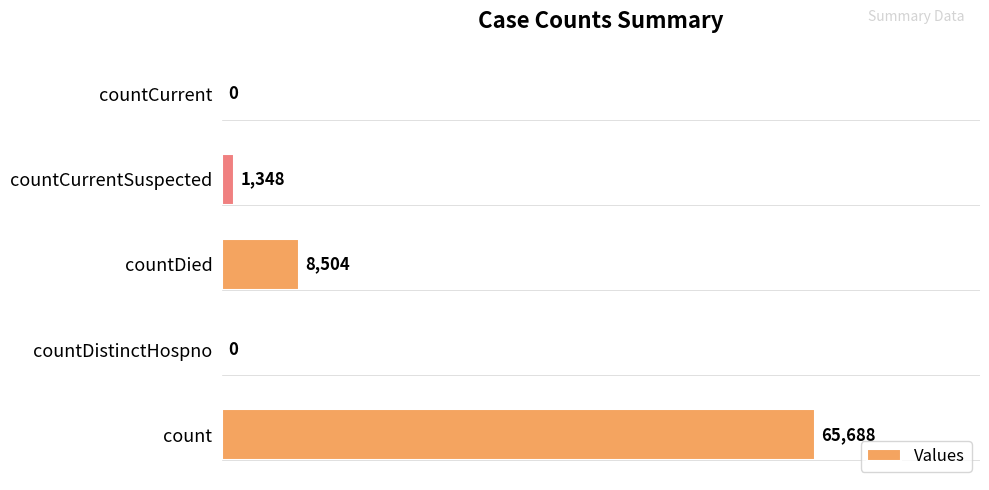

Is it true that the value at countCurrent is 0?

True